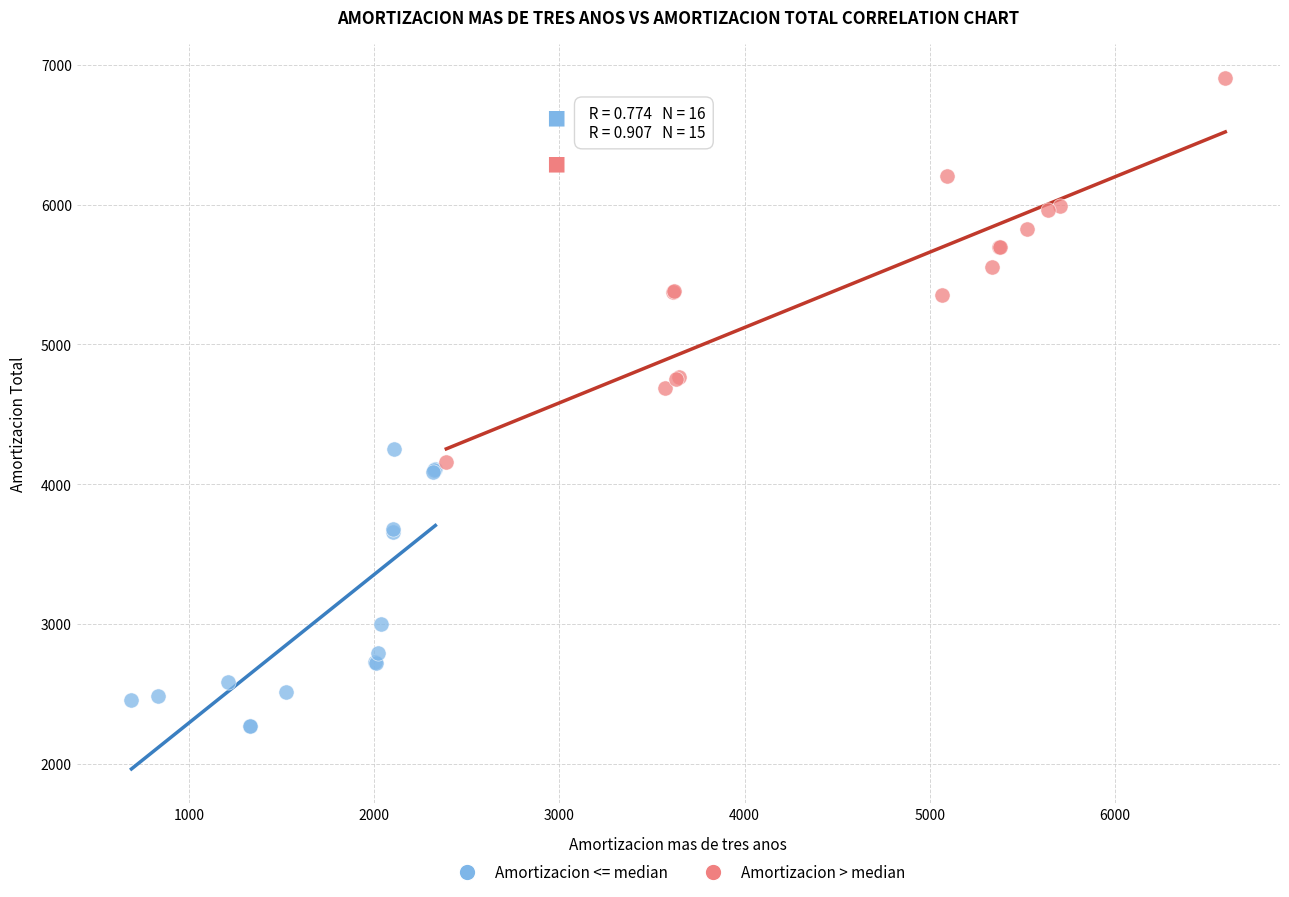

Which series reaches the minimum Y coordinate?

Amortizacion <= median